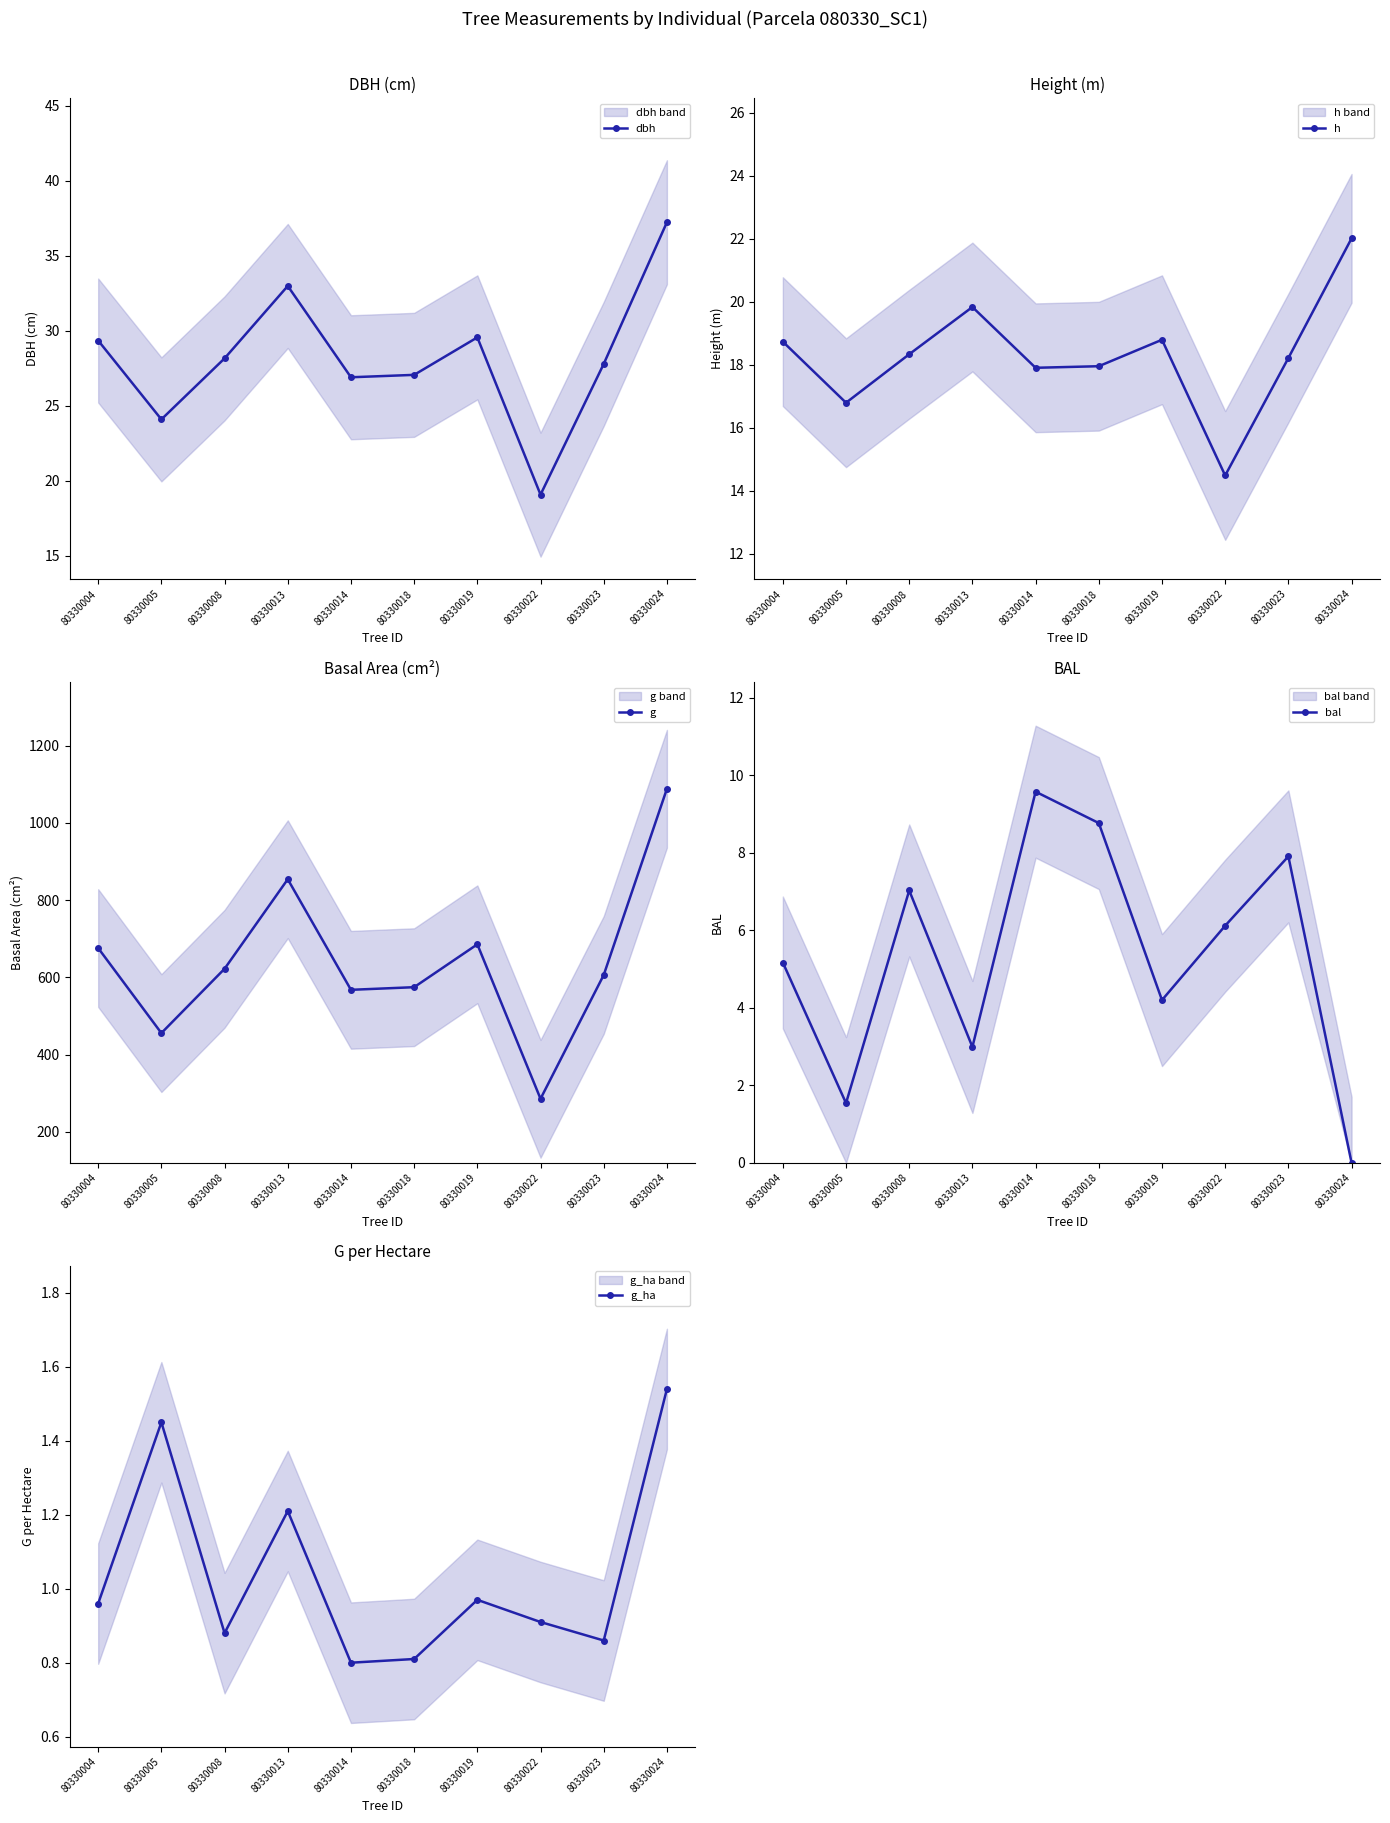

How many data points in g are less than 622?

5